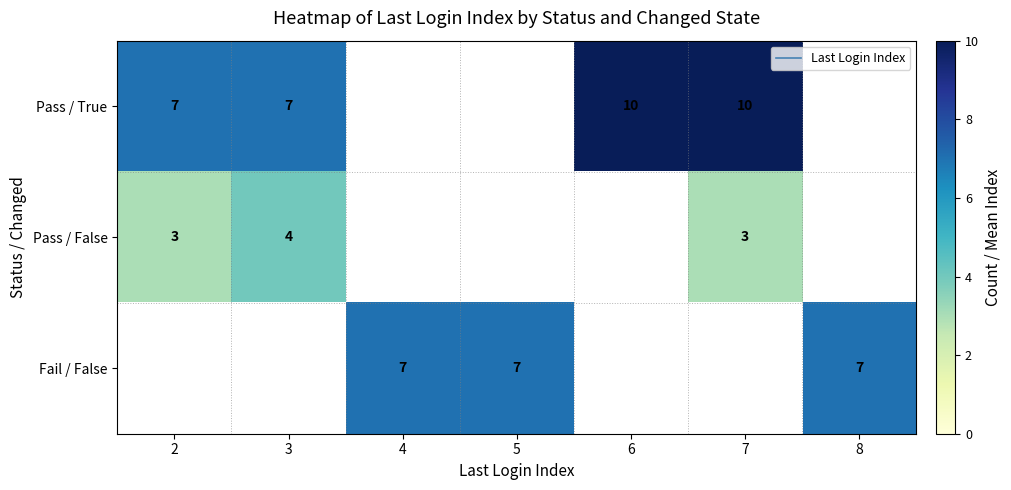

Count the Pass / True values in the range 7 to 10.

4